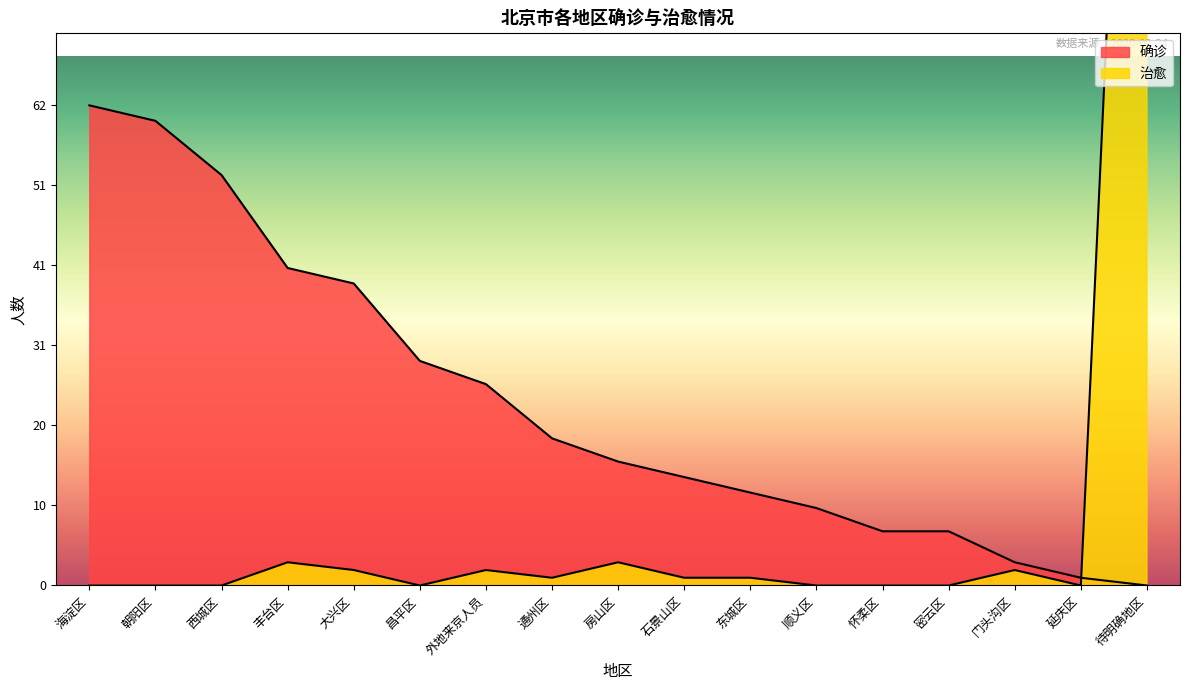

Reading left to right, list all the values displayed in this chart.

治愈: 0	0	0	3	2	0	2	1	3	1	1	0	0	0	2	0	183
确诊: 62	60	53	41	39	29	26	19	16	14	12	10	7	7	3	1	0